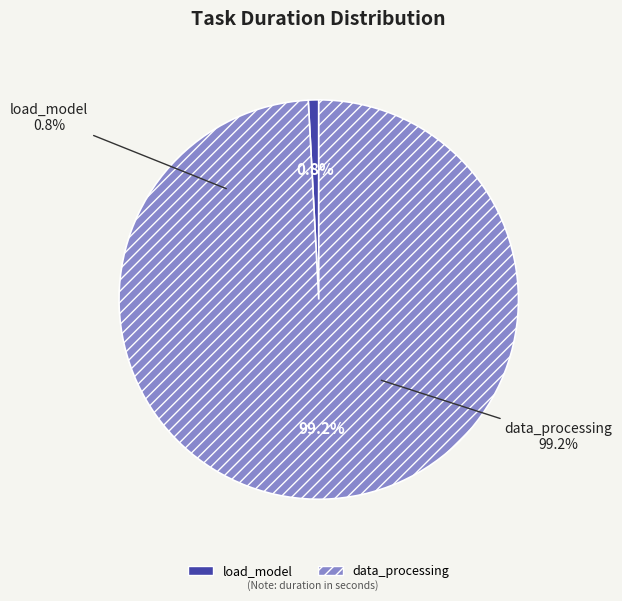

Which category accounts for the majority?

data_processing